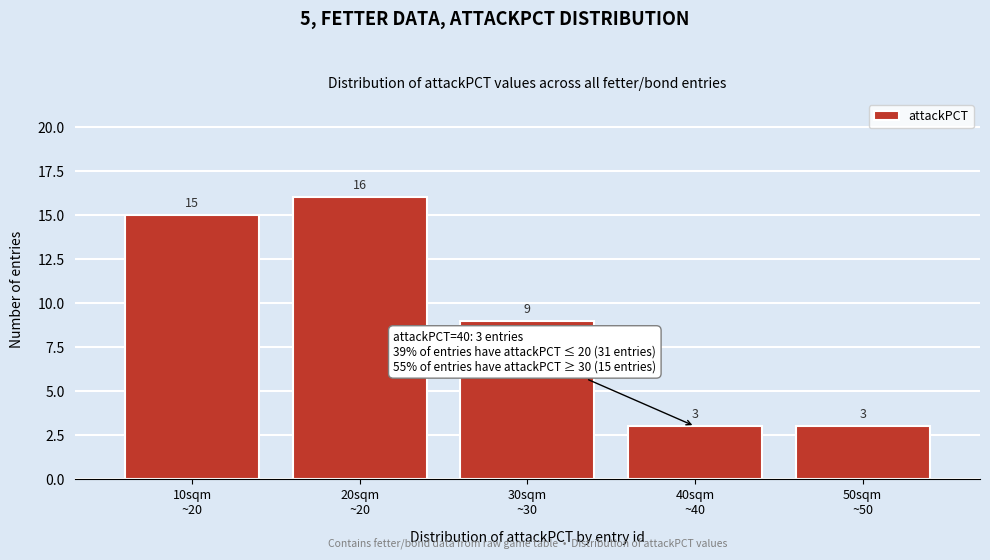

Reading left to right, list all the values displayed in this chart.

15	16	9	3	3